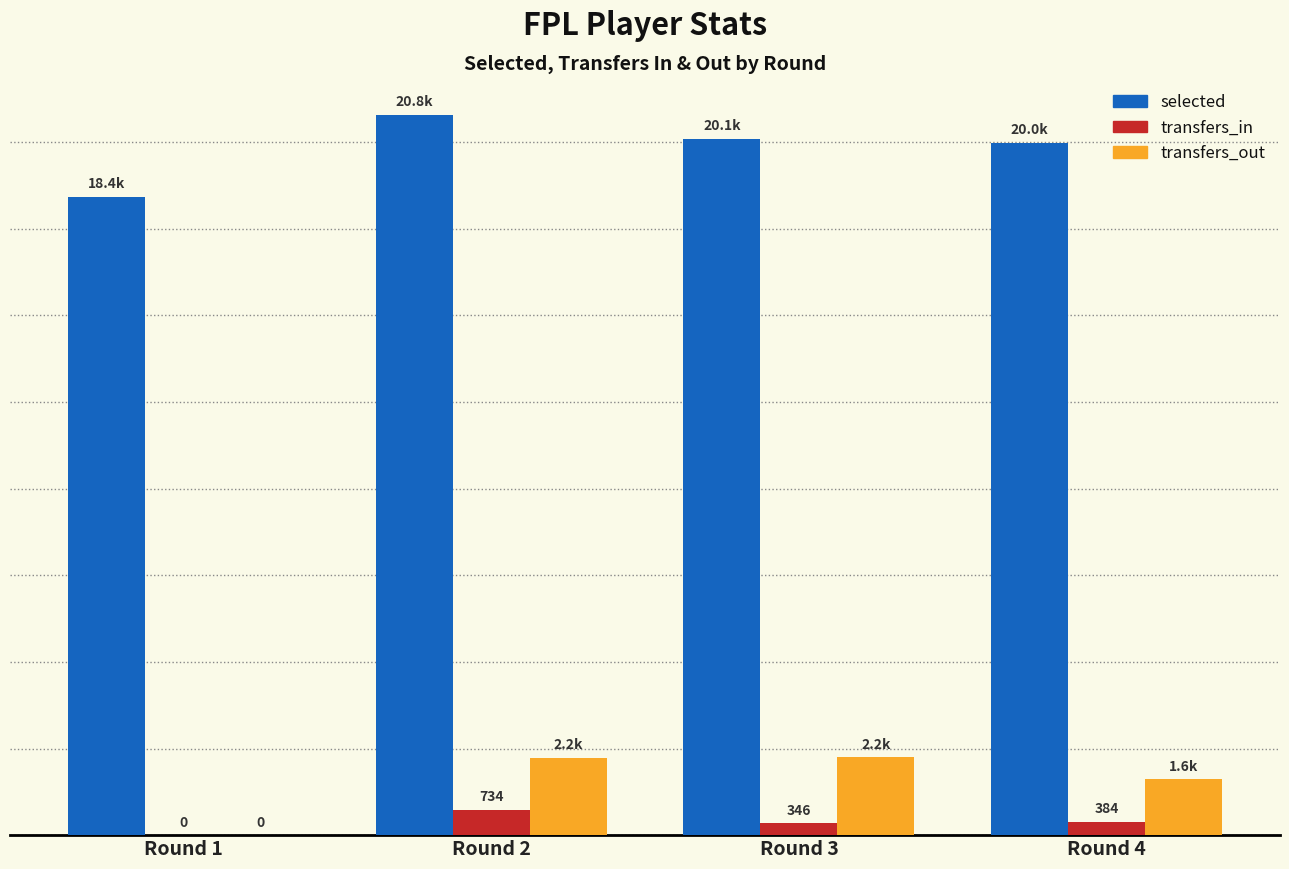

Does the chart contain stacked bars?

No